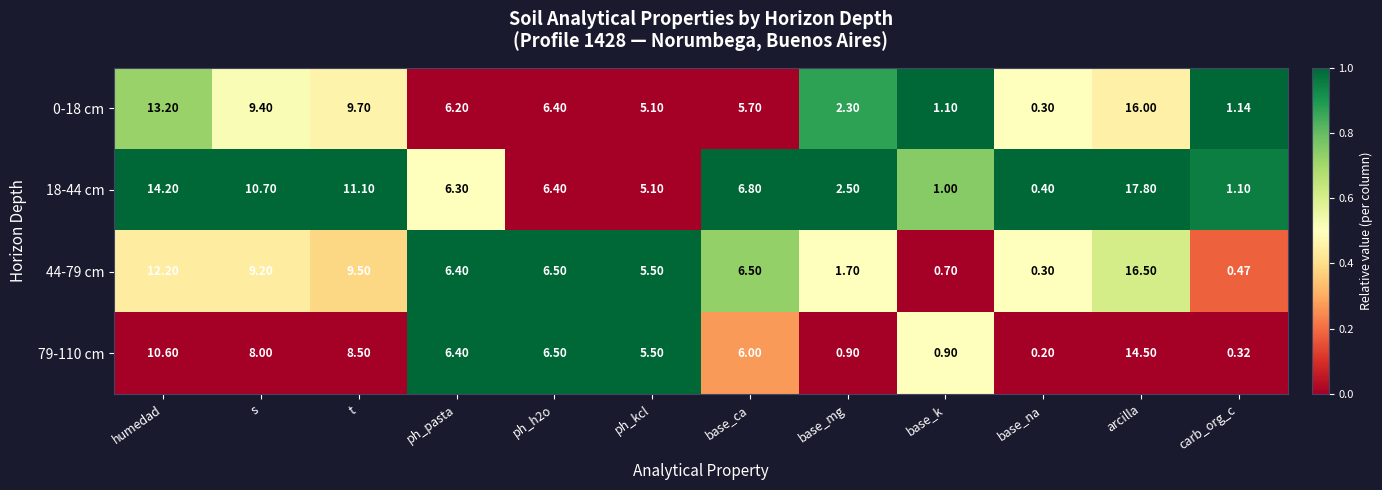

At which label does 18-44 cm reach its peak?

arcilla